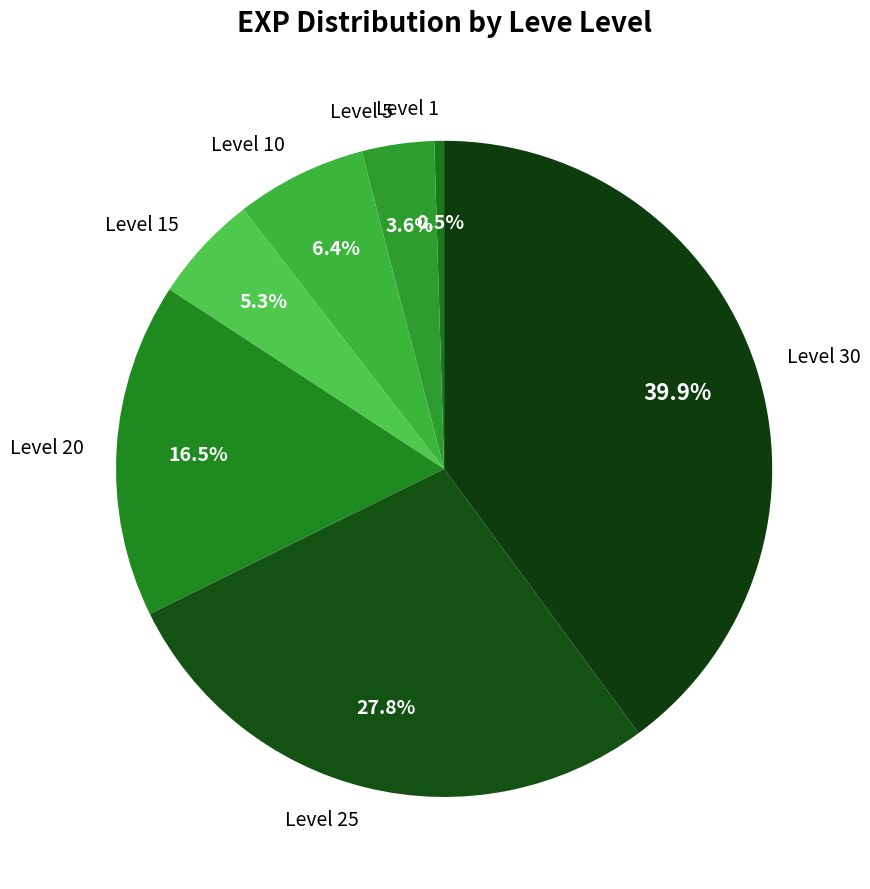

Combined, do Level 10 and Level 30 account for over 50%?

No